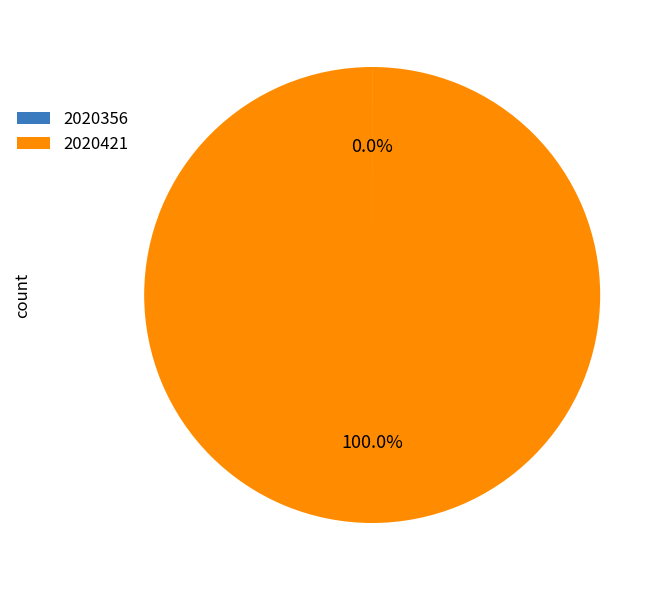

Which slice is the largest?

2020421